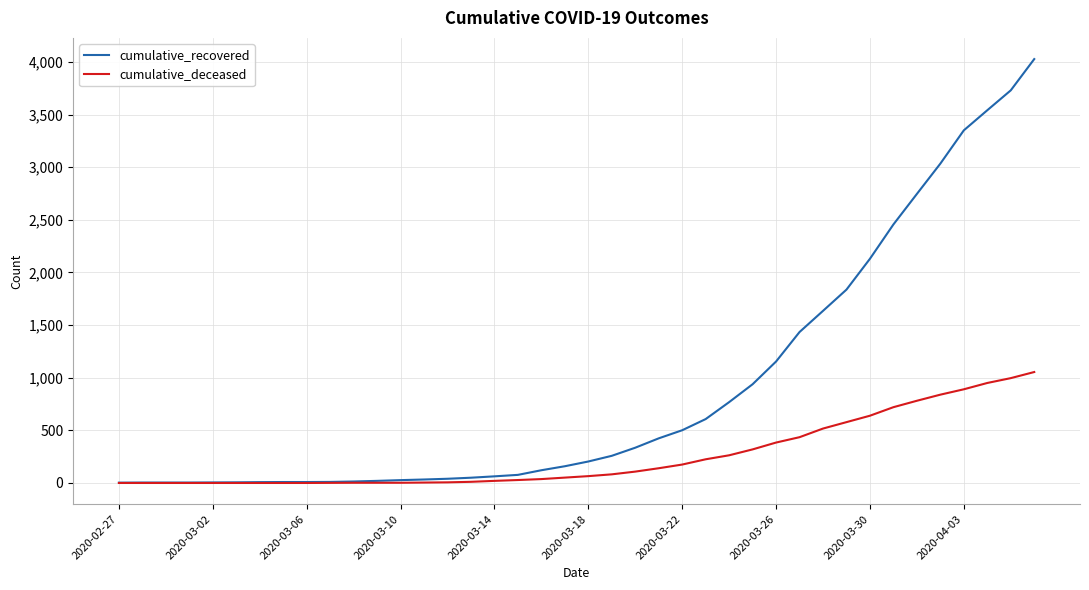

List the series in order of their overall mean, lowest first.

cumulative_deceased, cumulative_recovered